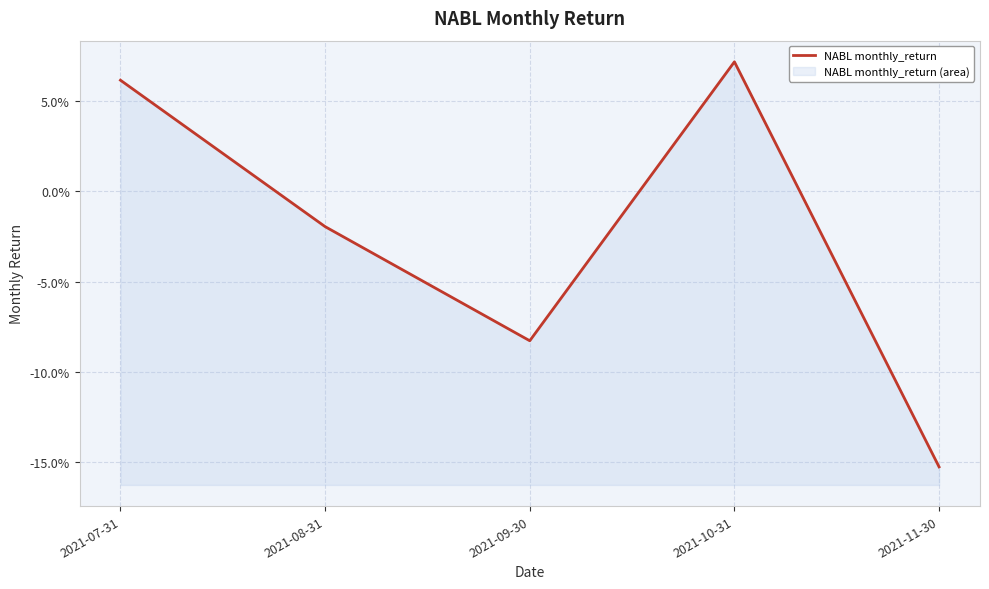

Reading left to right, extract all data points from this chart.

2021-07-31=0.1	2021-08-31=-0.0	2021-09-30=-0.1	2021-10-31=0.1	2021-11-30=-0.2